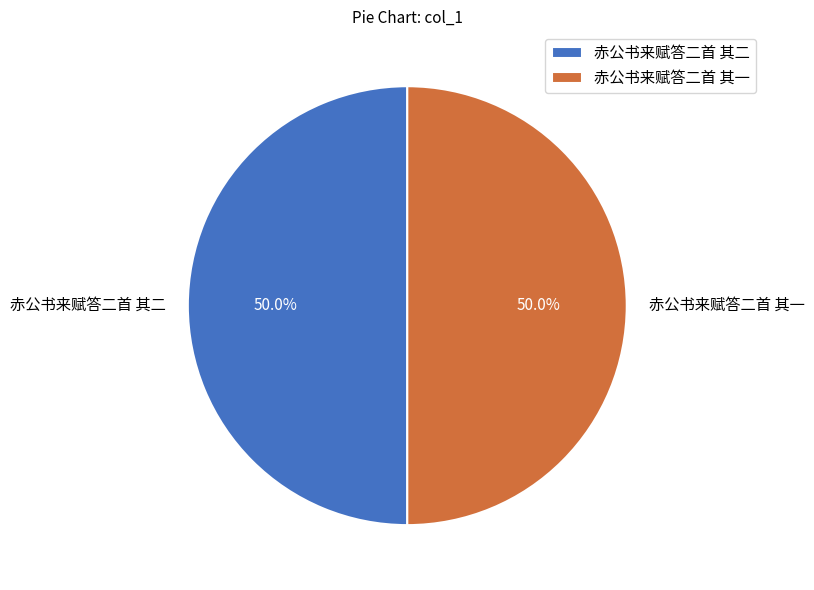

To the nearest percent, what is the average slice percentage?

50%